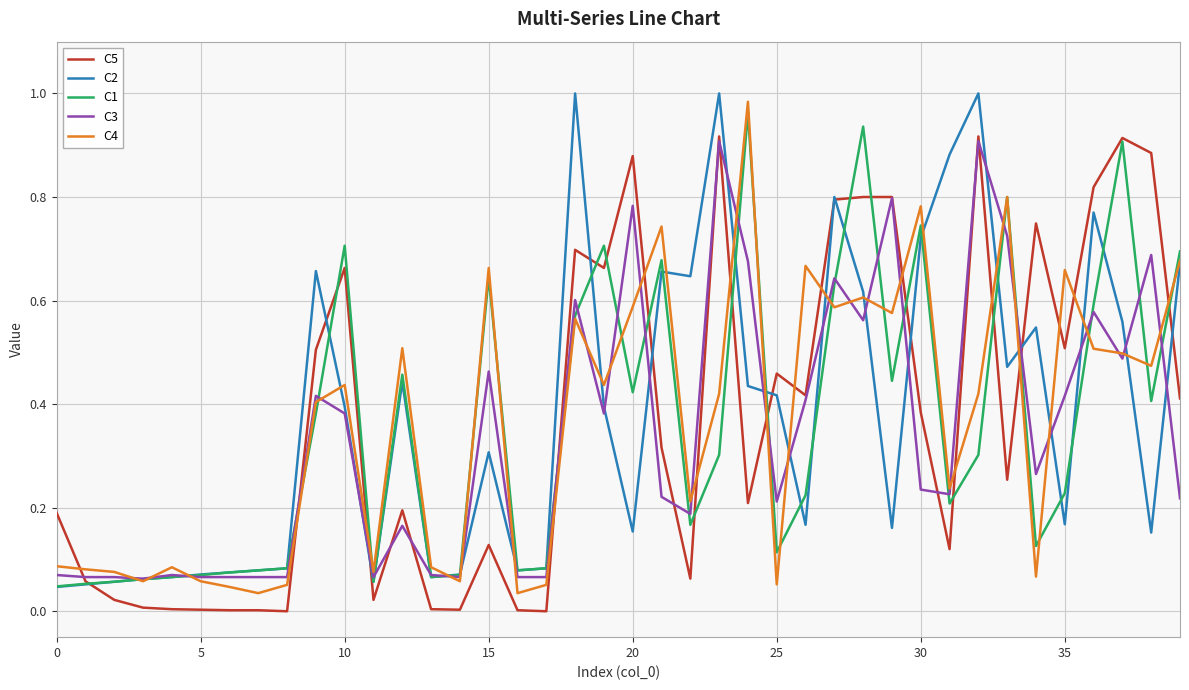

True or false: C4 and C5 cross at least once.

True